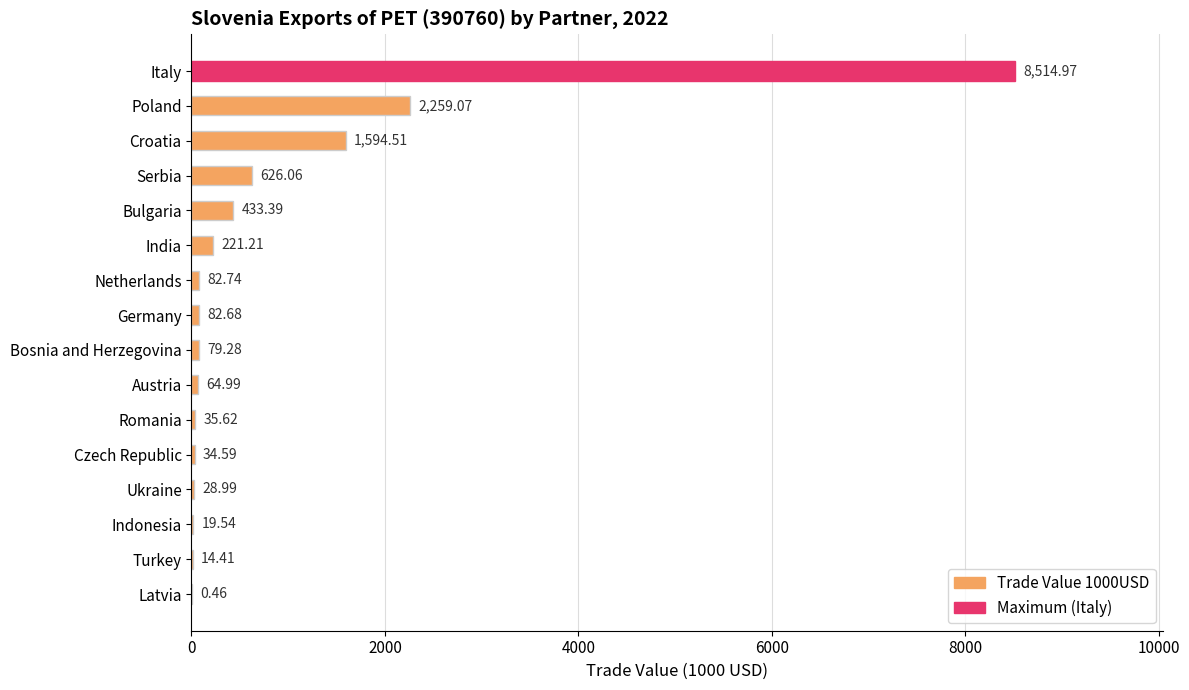

Count the number of data series in this chart.

1